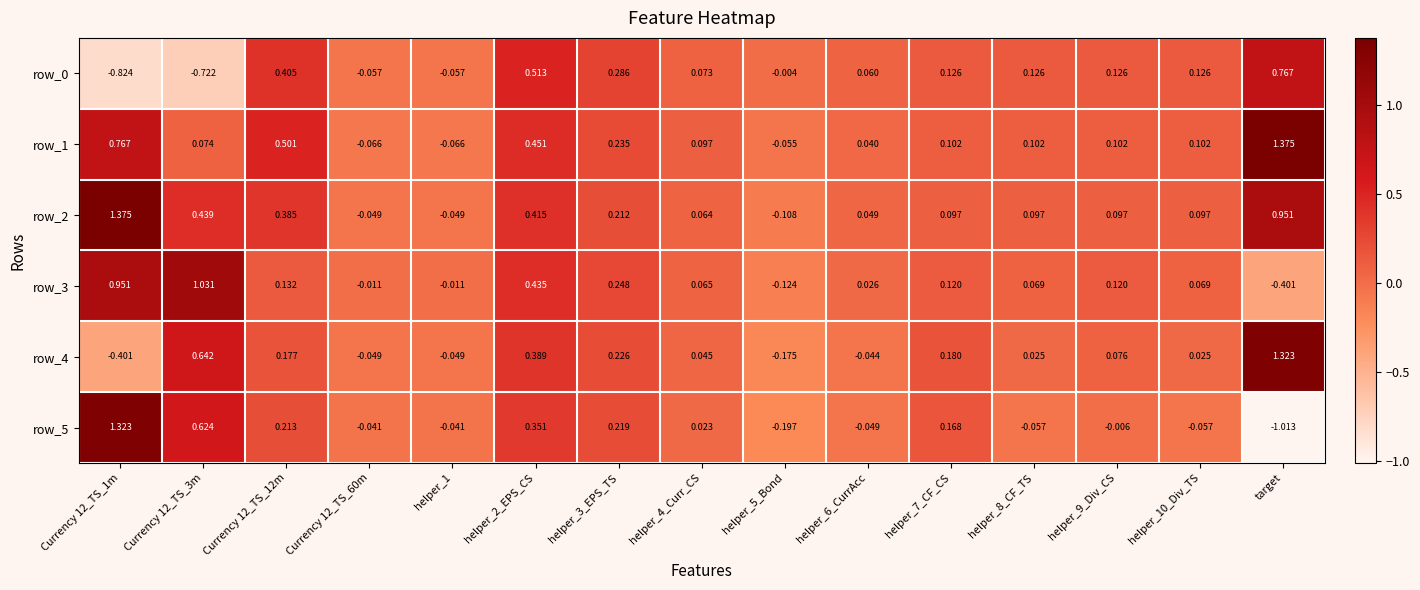

Is the value of row_4 at helper_2_EPS_CS greater than the value of row_1 at Currency 12_TS_12m?

No